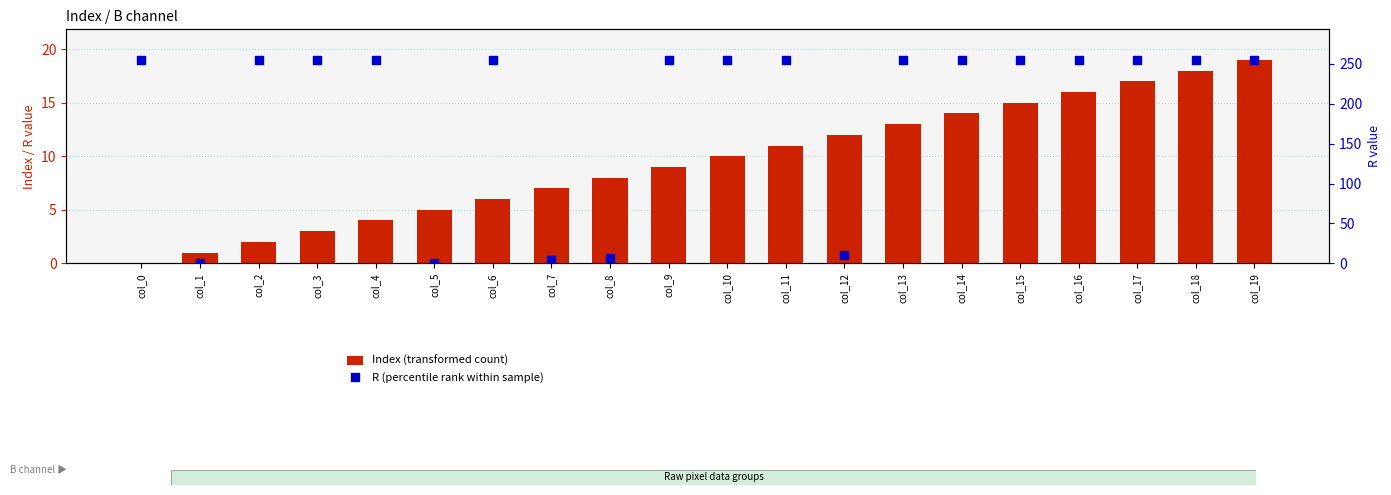

Which series reaches the minimum Y coordinate?

Index (transformed count)